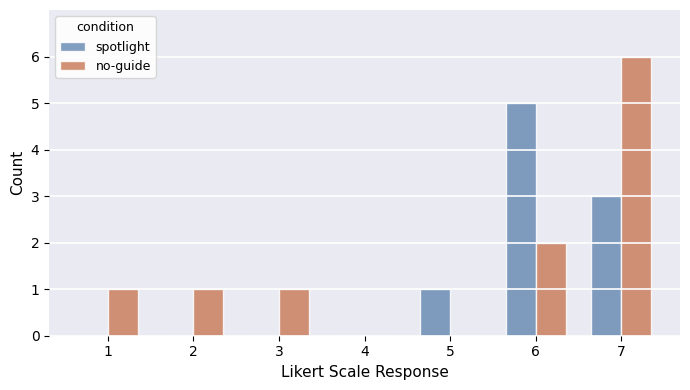

The no-guide series shows 0 at 4. True or false?

True